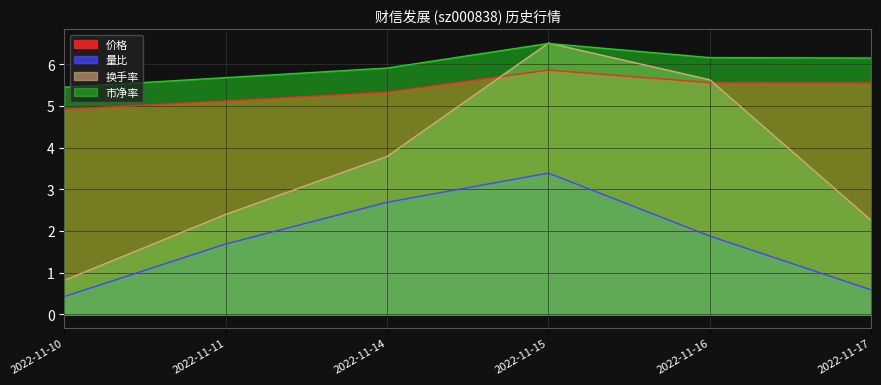

At which label does 换手率 reach its peak?

2022-11-15